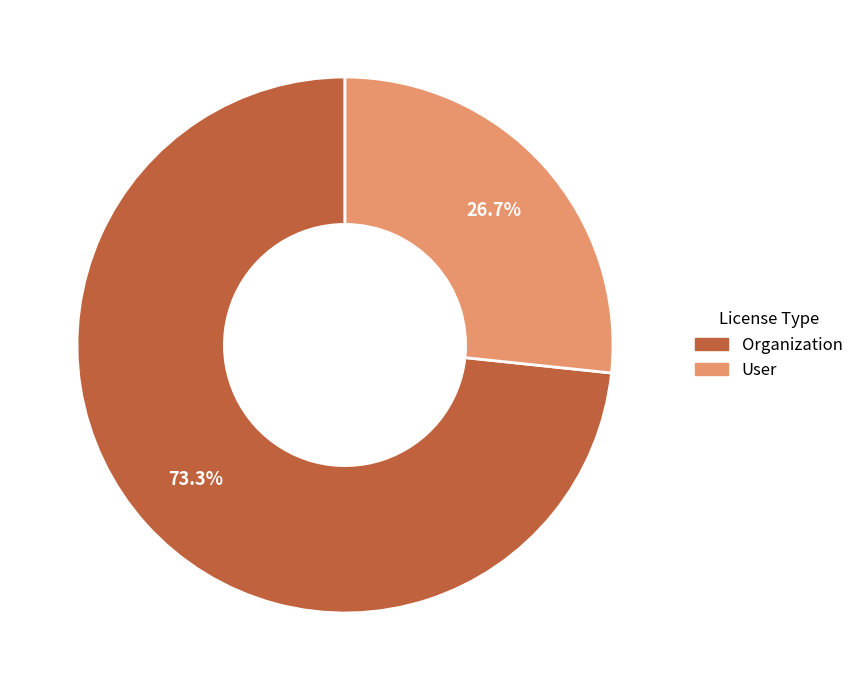

Between User and Organization, which is larger?

Organization